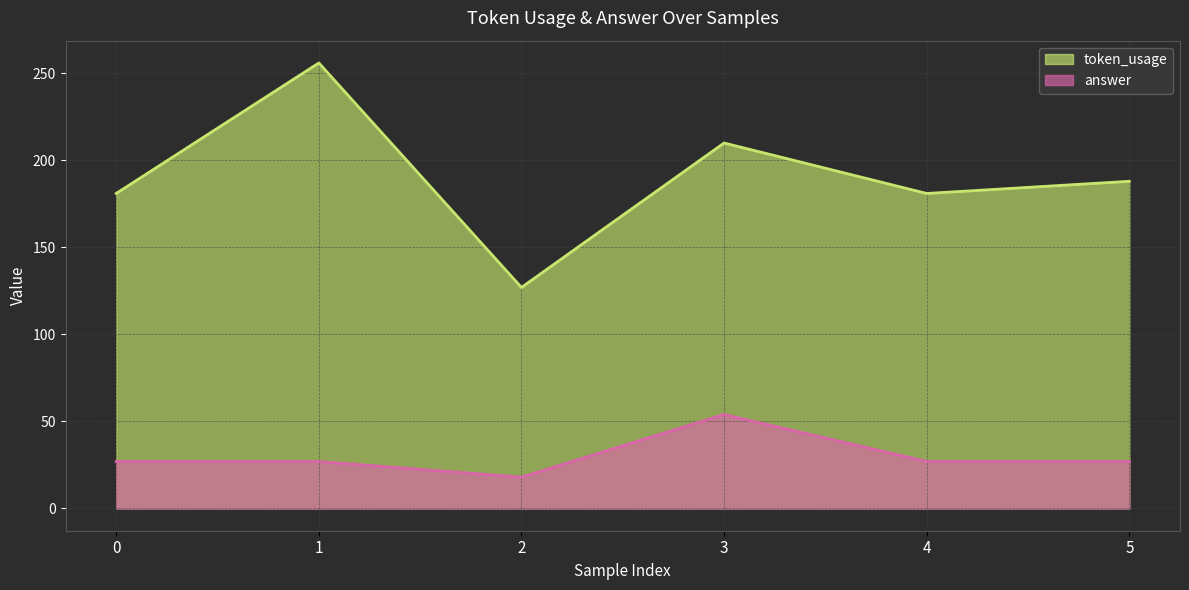

What is the maximum value for answer?

54